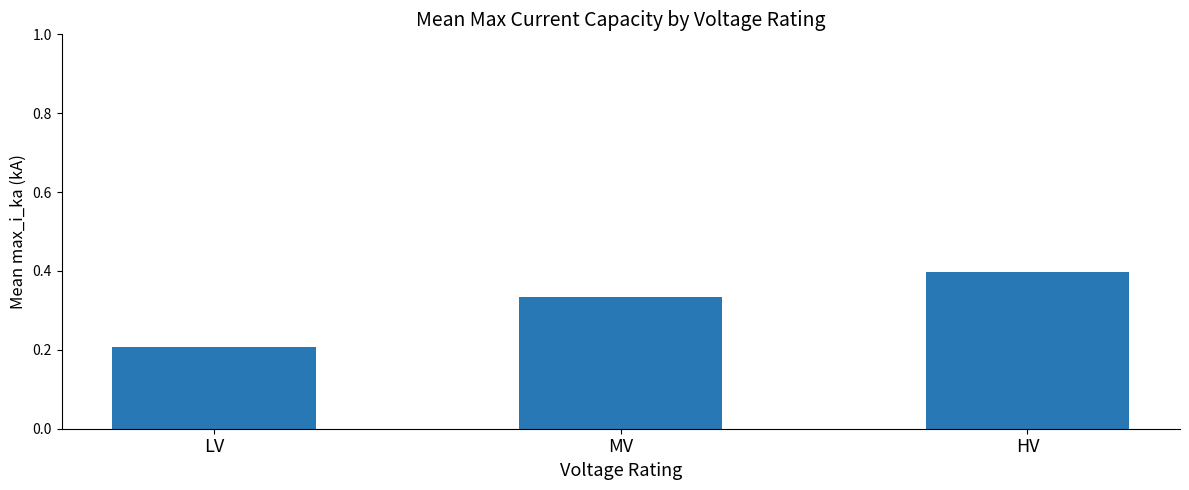

How many categories are shown in the chart?

3